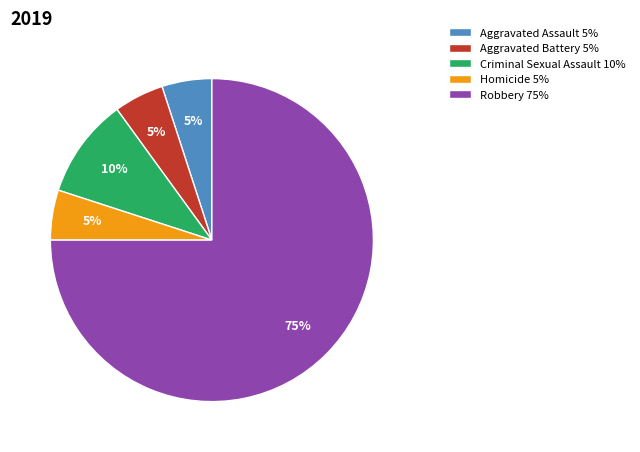

Which slice represents more than half of the pie?

Robbery